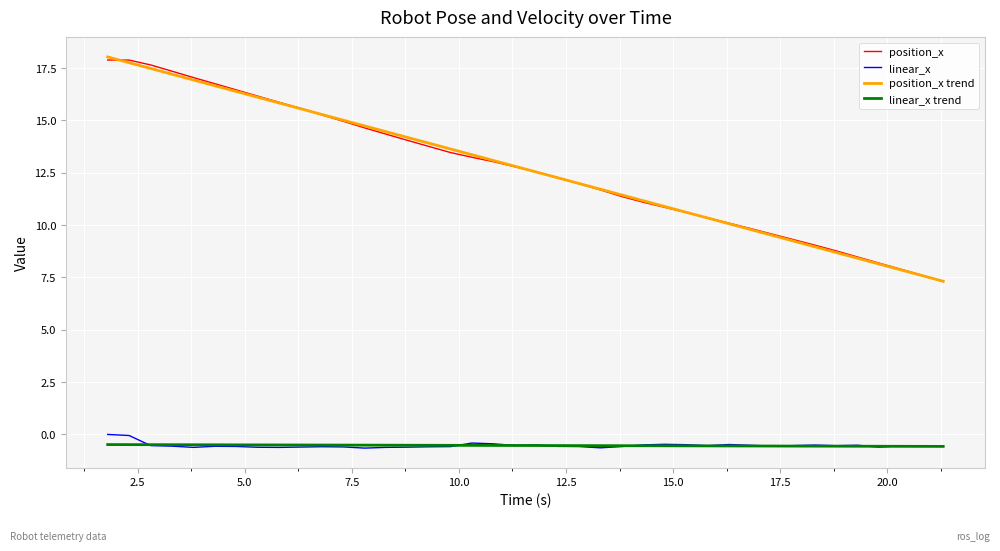

True or false: position_x trend and linear_x cross at least once.

False